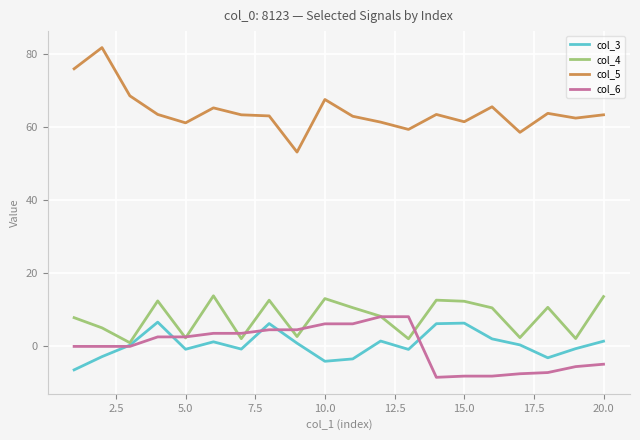

Is this an area chart (filled region under the line)?

No